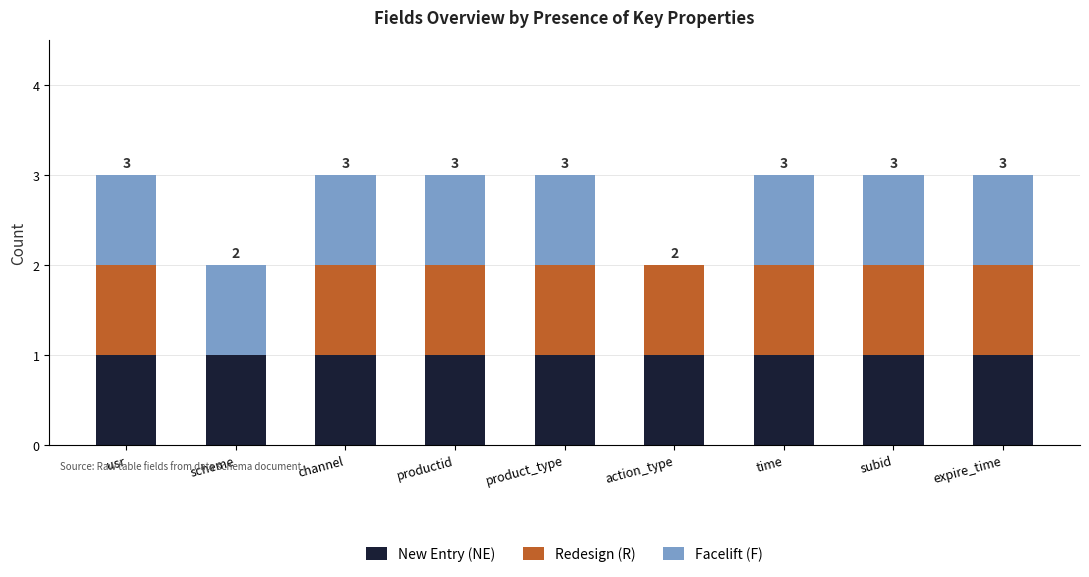

What are all the series names shown in the legend?

New Entry (NE), Redesign (R), Facelift (F)